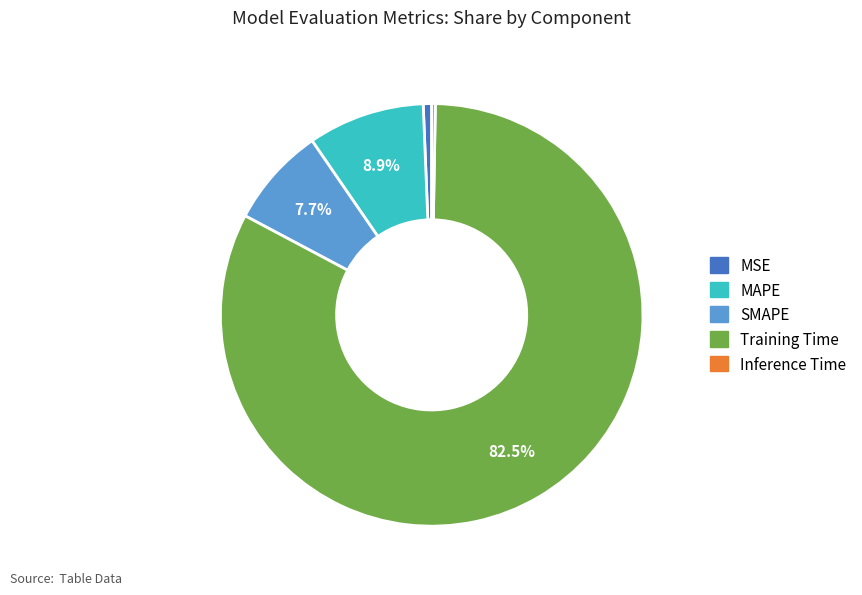

Is there any slice that represents more than half of the pie?

Yes